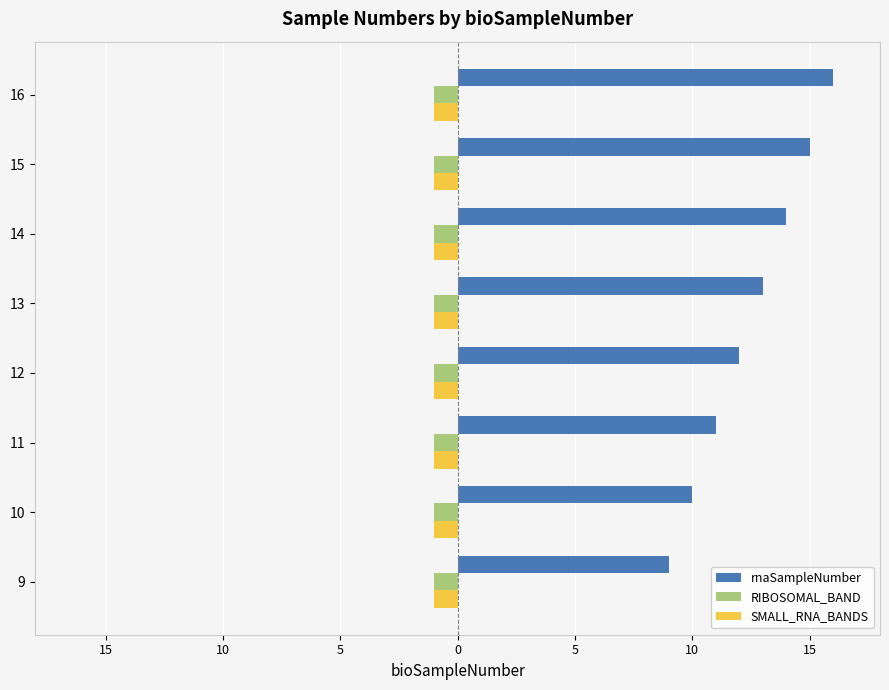

What are all the series names shown in the legend?

rnaSampleNumber, RIBOSOMAL_BAND, SMALL_RNA_BANDS